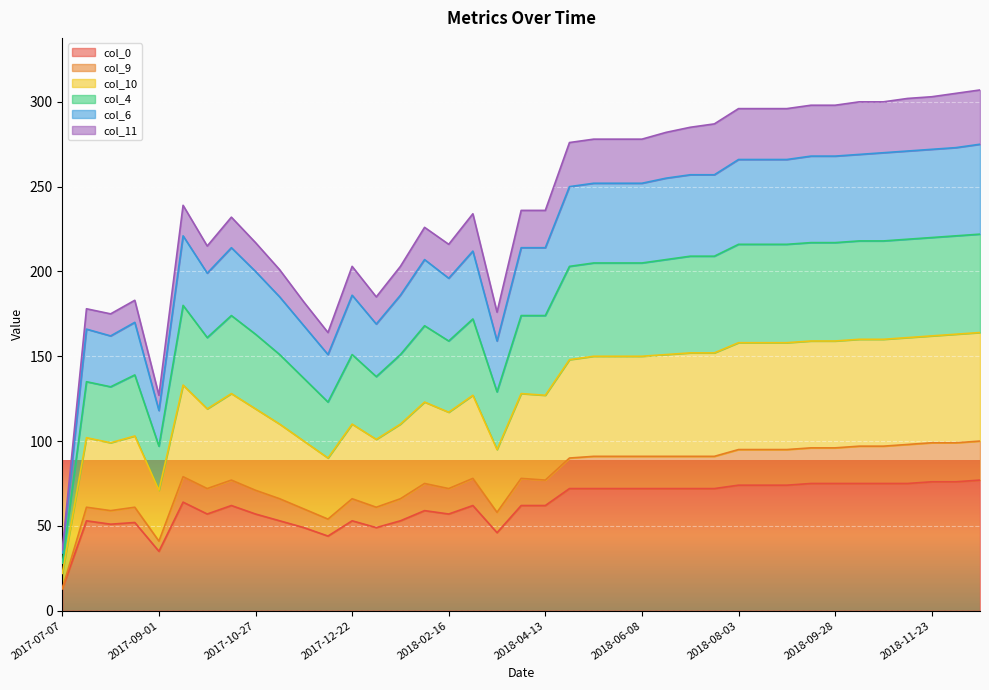

What are all the series names shown in the legend?

col_0, col_9, col_10, col_4, col_6, col_11